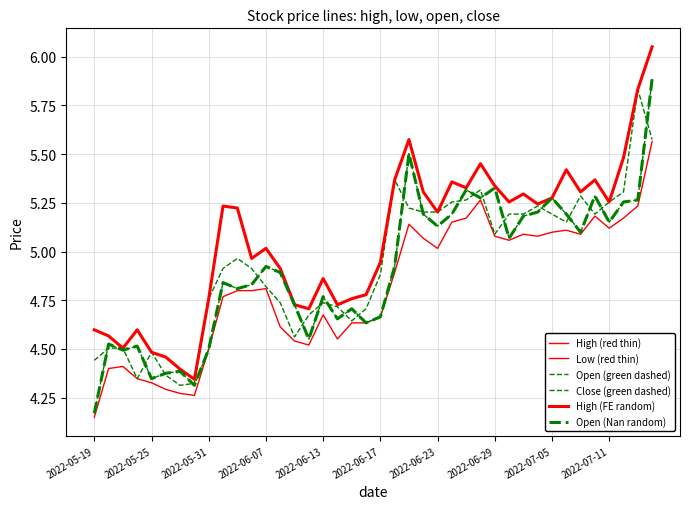

How many interior local peaks does the Open (Nan random) series have?

12